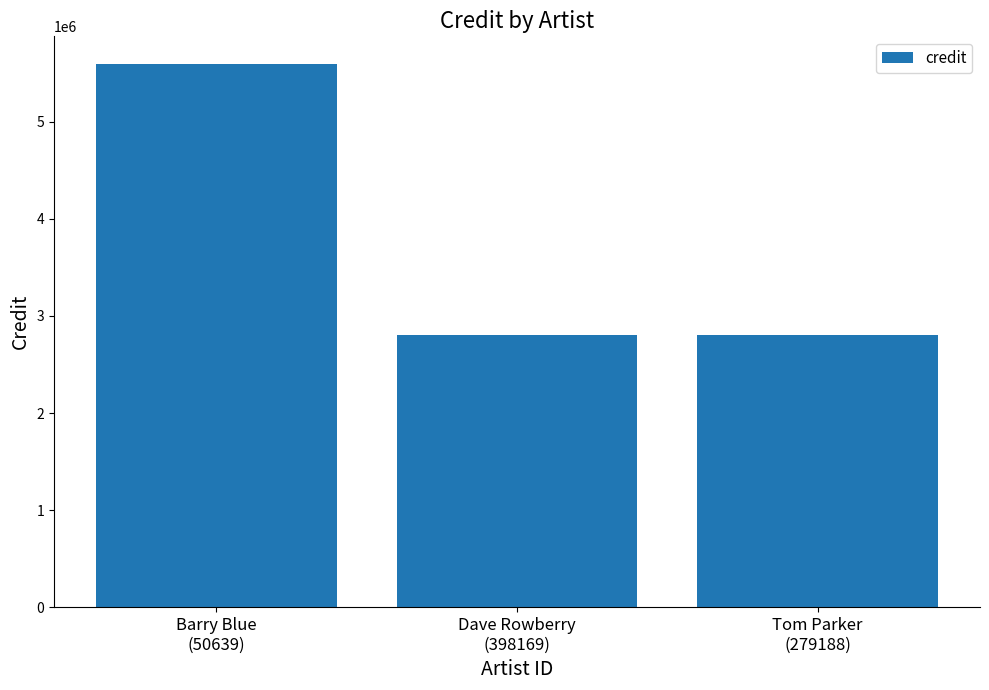

What is the value of the 1st bar from the left?

5601161